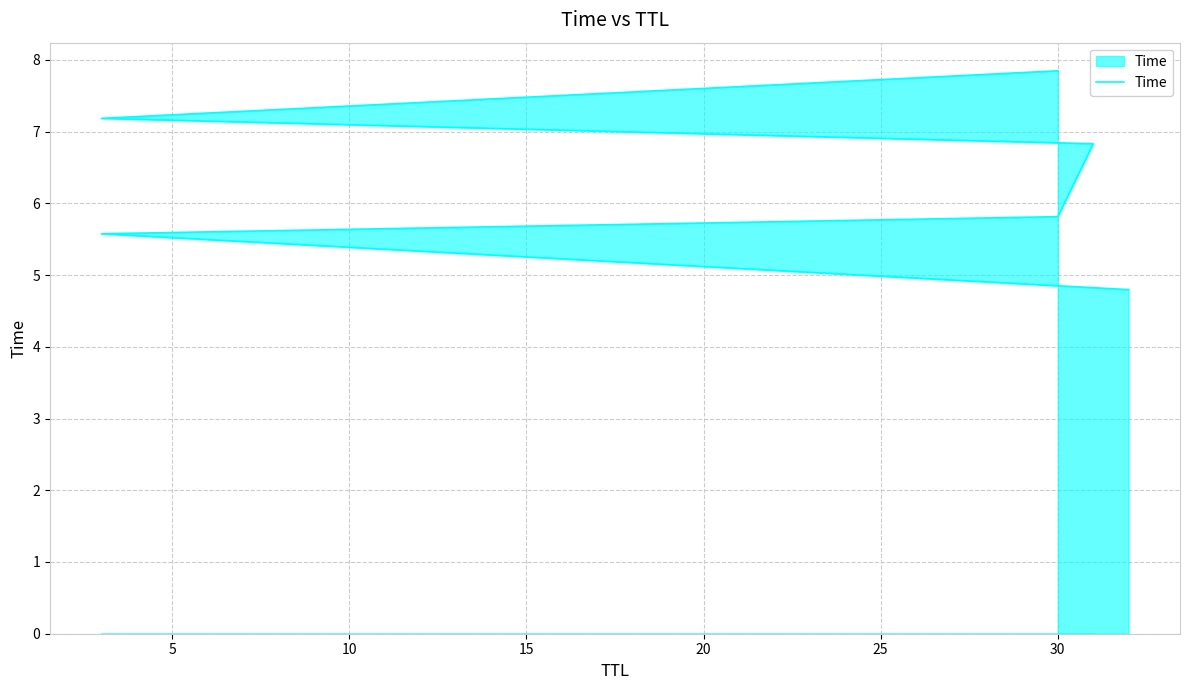

What is the change in value from 0 to 25?

+3.1